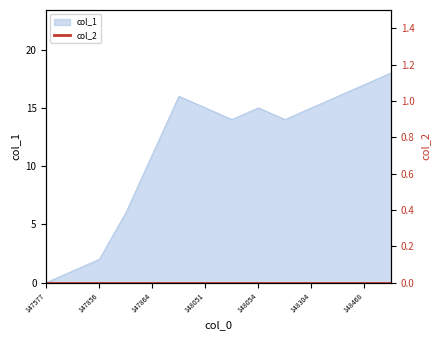

What is the value of the 10th point from the left?

14